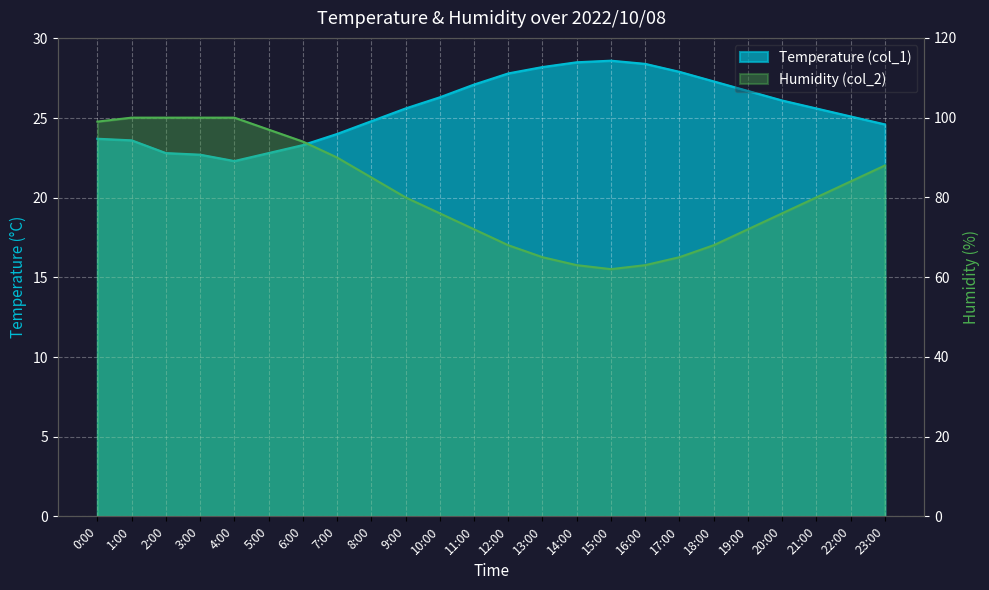

Which series has the largest total across all categories?

Humidity (col_2)